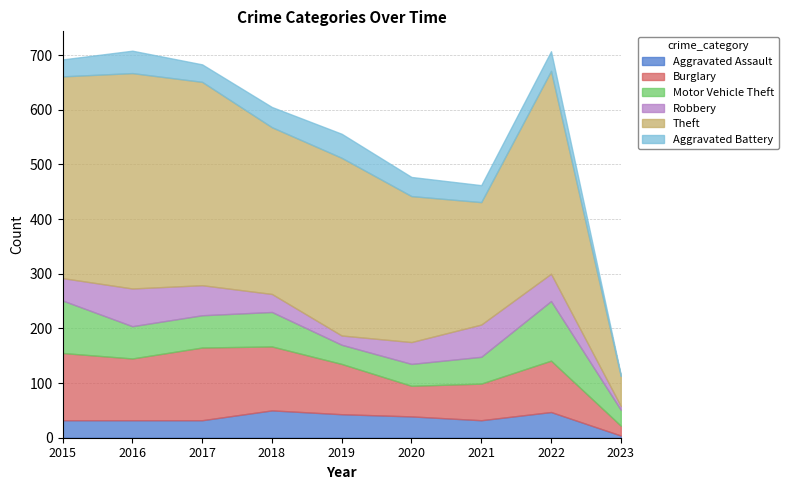

What is the value of the Burglary point at the 7th from the left?

67